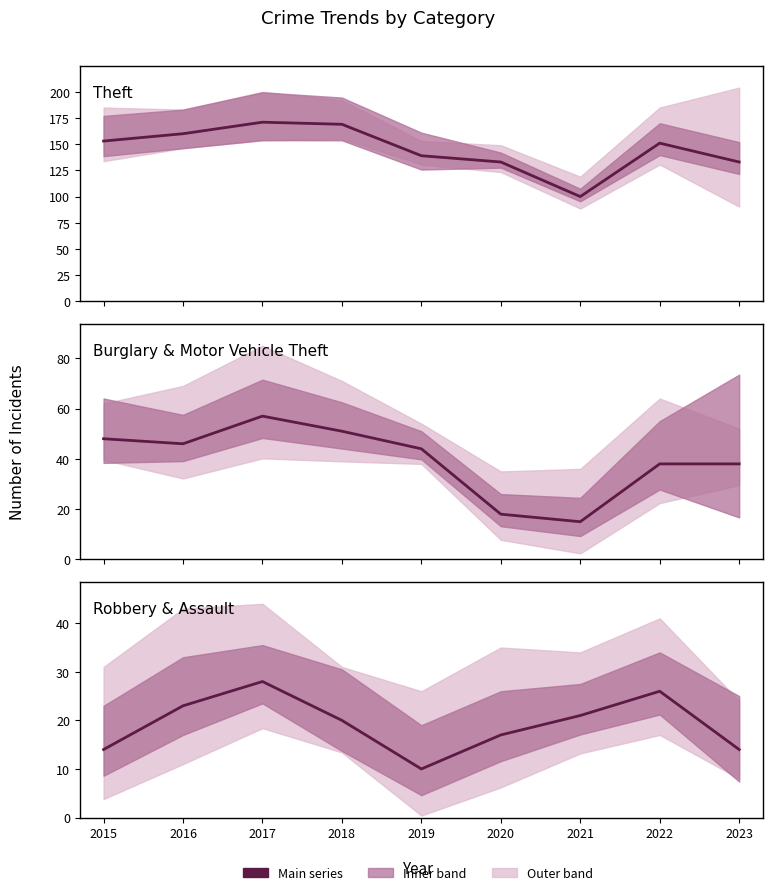

What is the sum of all Theft values?

1309